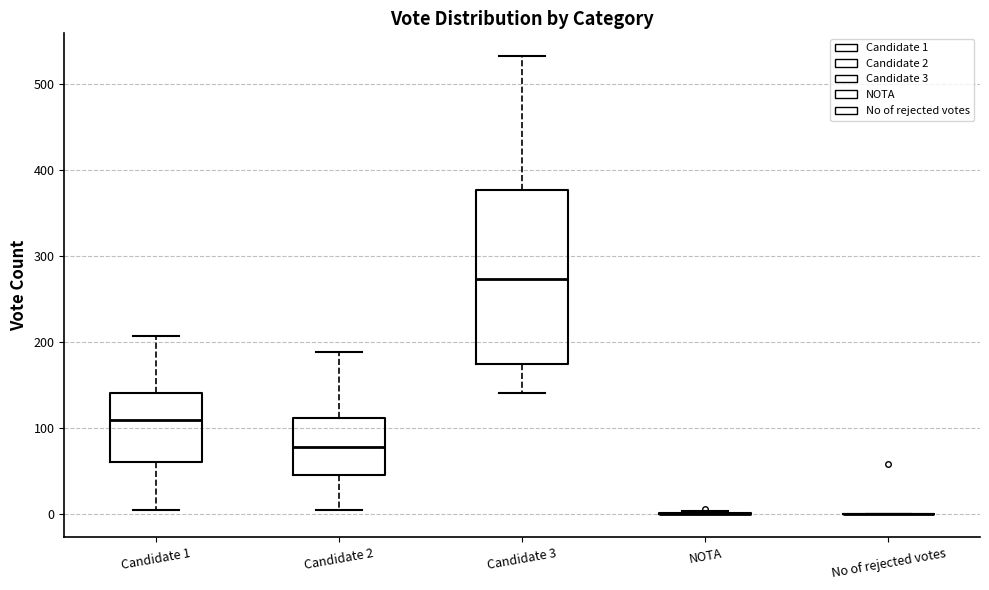

Reading left to right, read every box against the y-axis: the position of its median line, the range the box covers, and the ends of its whiskers. The values are not printed on the chart, so give them approximately, as read against the axis.

Candidate 1: median 110, box 60 to 140, whiskers 10 to 210
Candidate 2: median 80, box 50 to 110, whiskers 10 to 190
Candidate 3: median 270, box 170 to 380, whiskers 140 to 530
NOTA: box collapsed to a line at 0, whiskers 0 to 0
No of rejected votes: box collapsed to a line at 0, whiskers 0 to 0